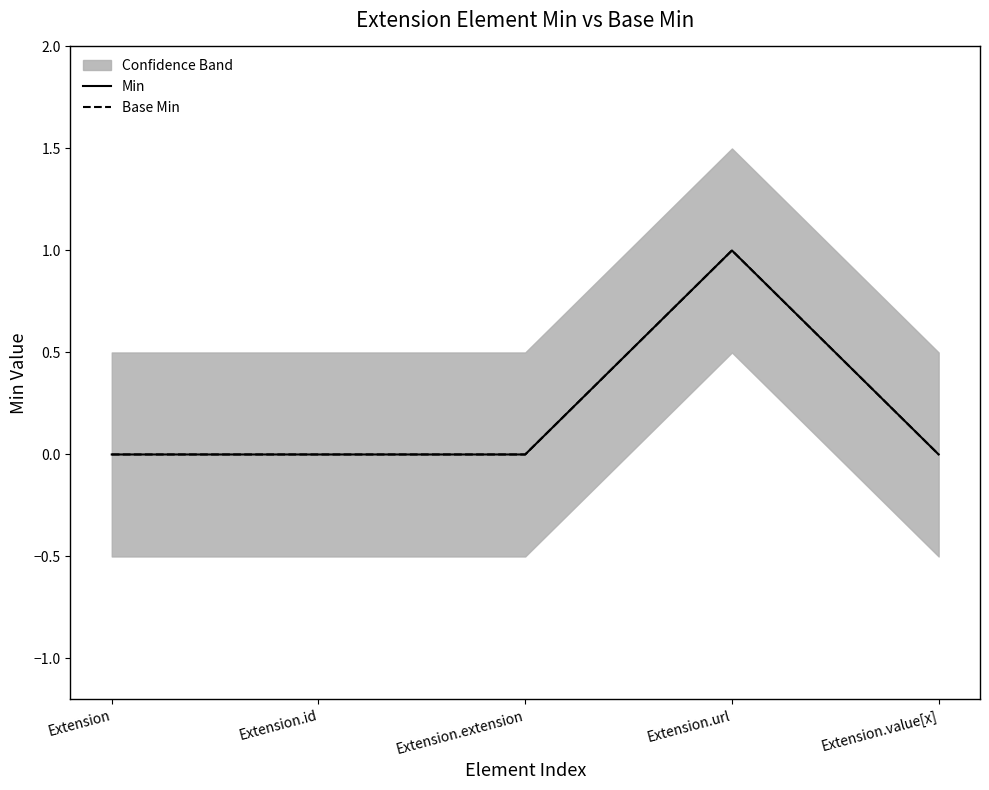

The value of Base Min at Extension.value[x] is 0. True or false?

True